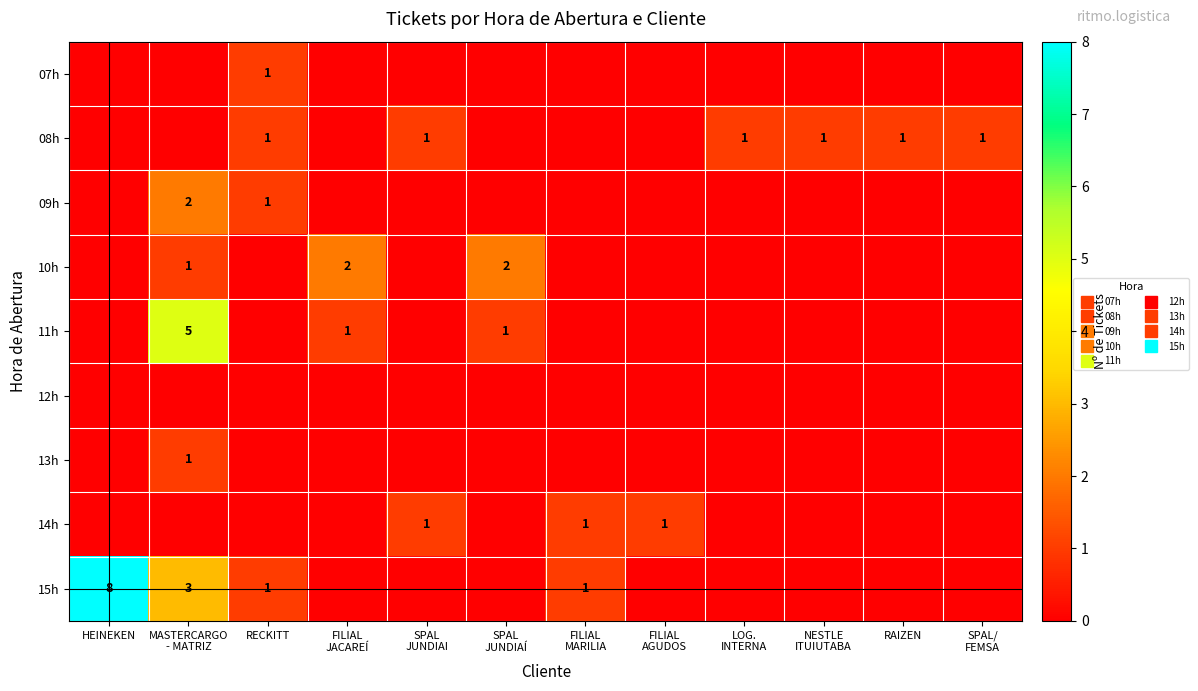

What value does the 15h series have at MASTERCARGO - MATRIZ?

3